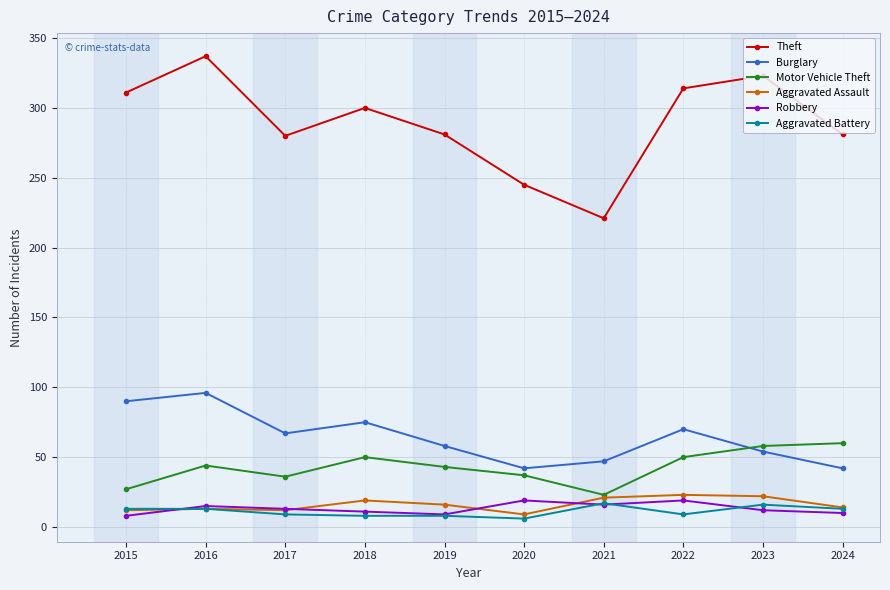

The Robbery series shows 12 at 2023. True or false?

True